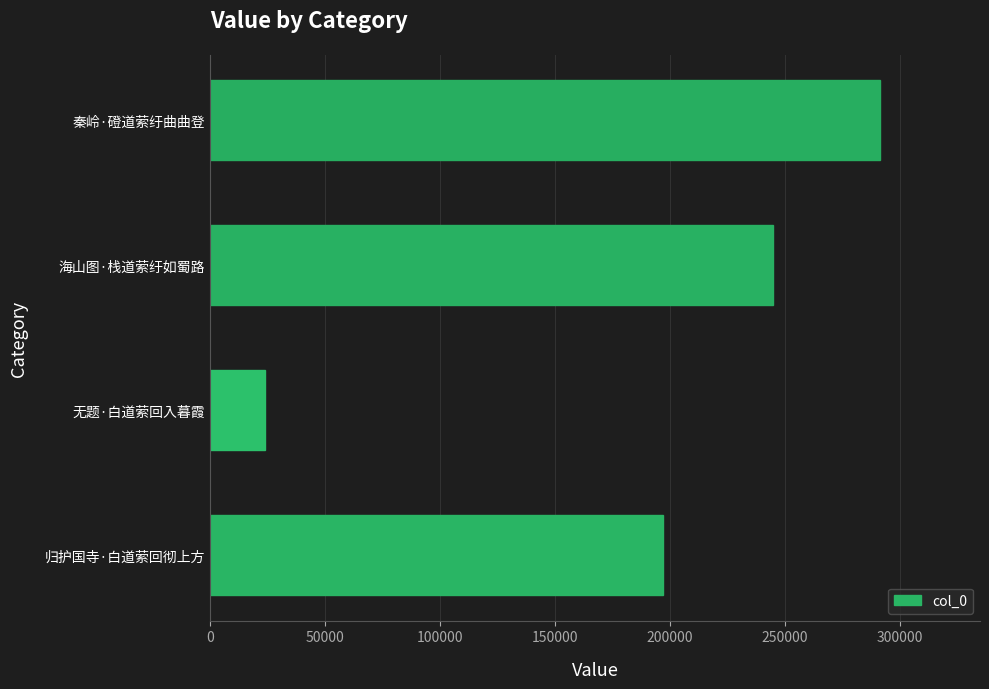

What is the average value?

189235